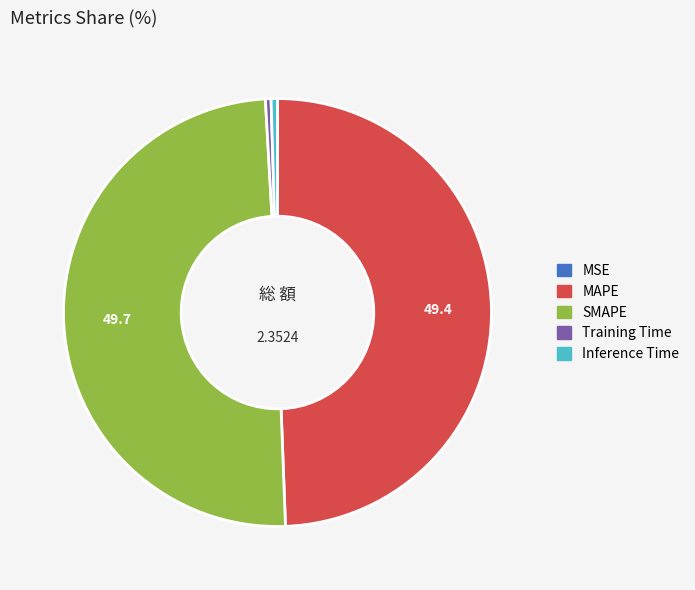

Does MAPE represent more than half of the total?

No